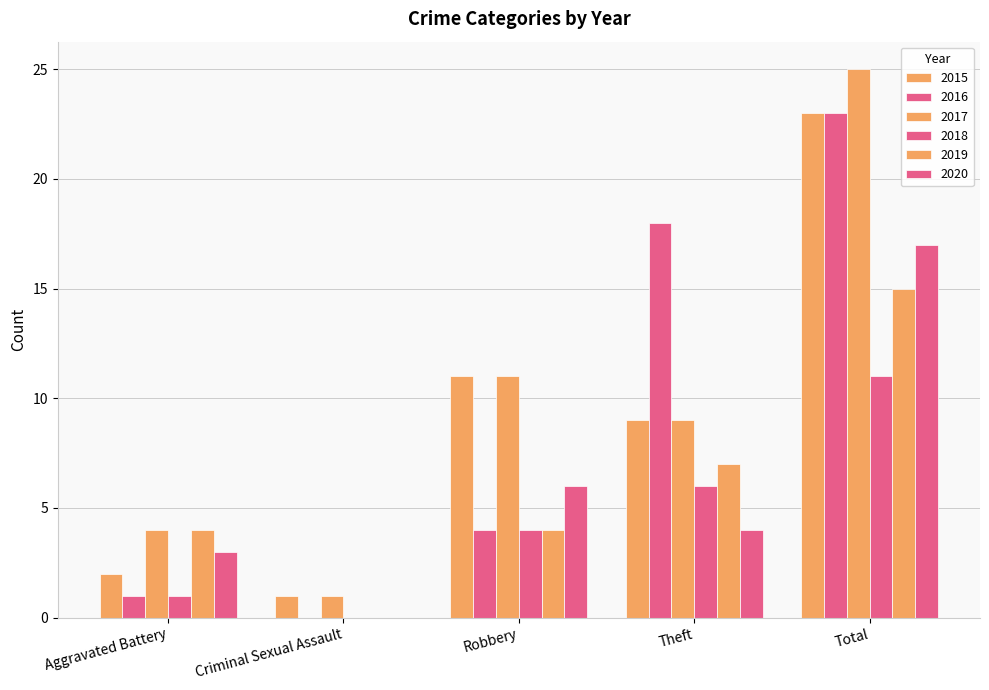

How many categories are shown in the chart?

5